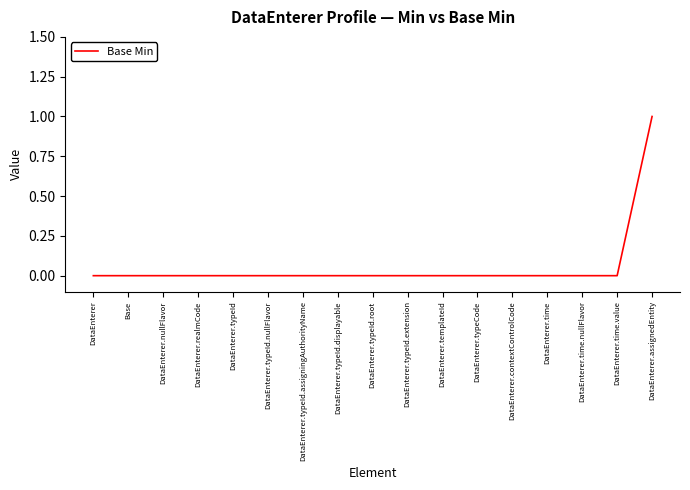

What position from the right is DataEnterer.templateId?

7